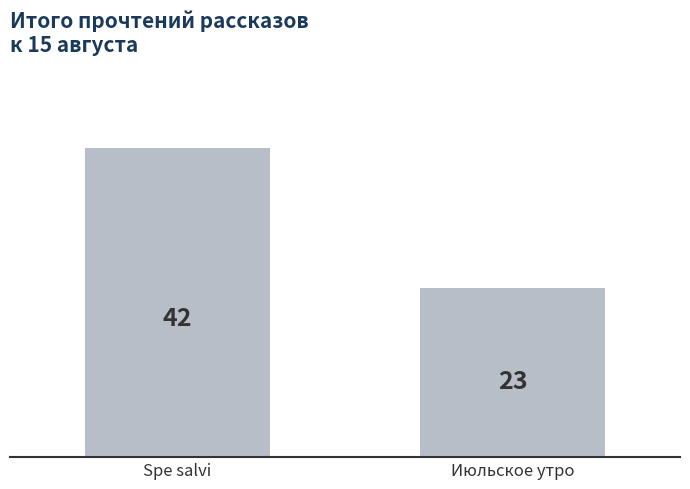

How many data points does each series have?

2